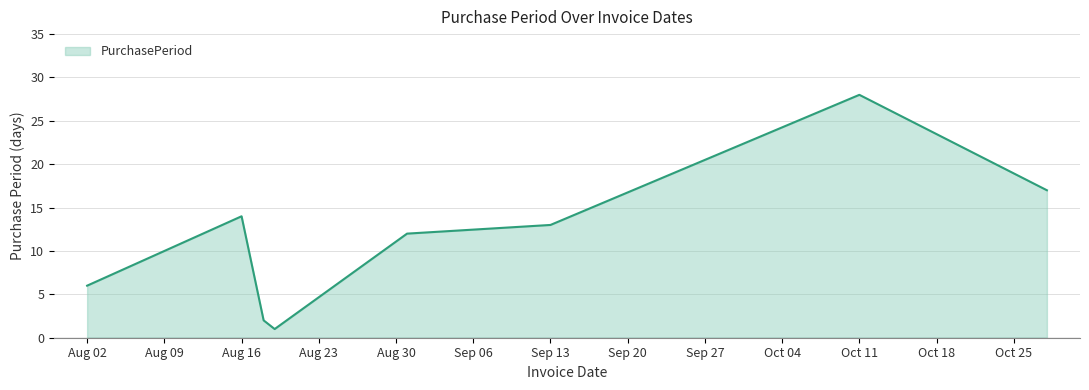

What is the greatest value displayed?

28